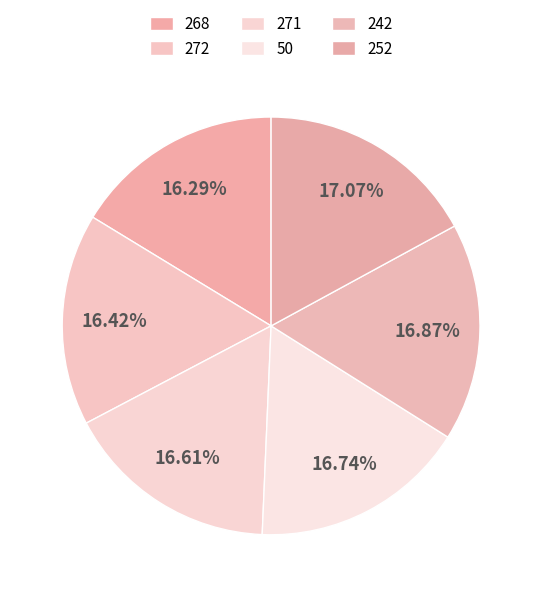

True or false: 252 accounts for 3% of the total.

False